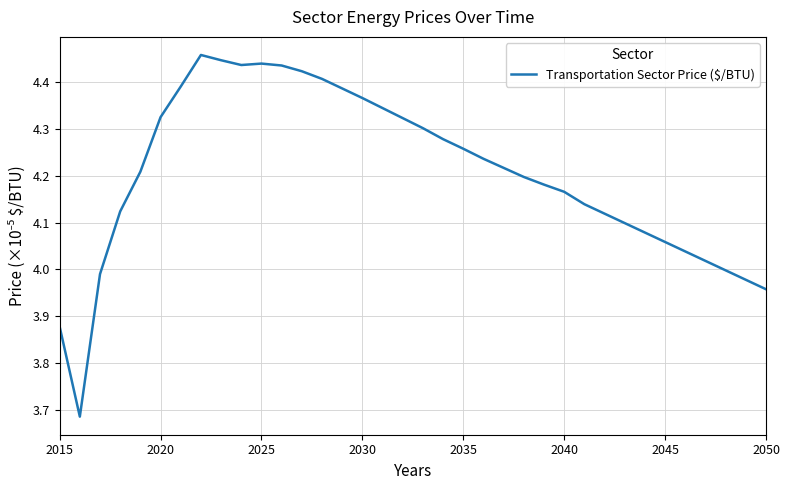

What is the difference between the maximum and minimum values?

0.8